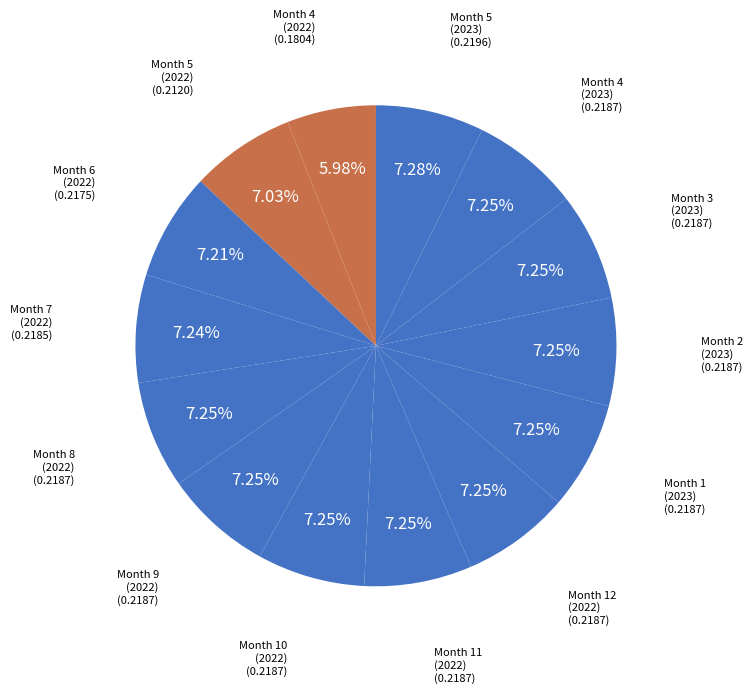

How many slices are in this pie chart?

14